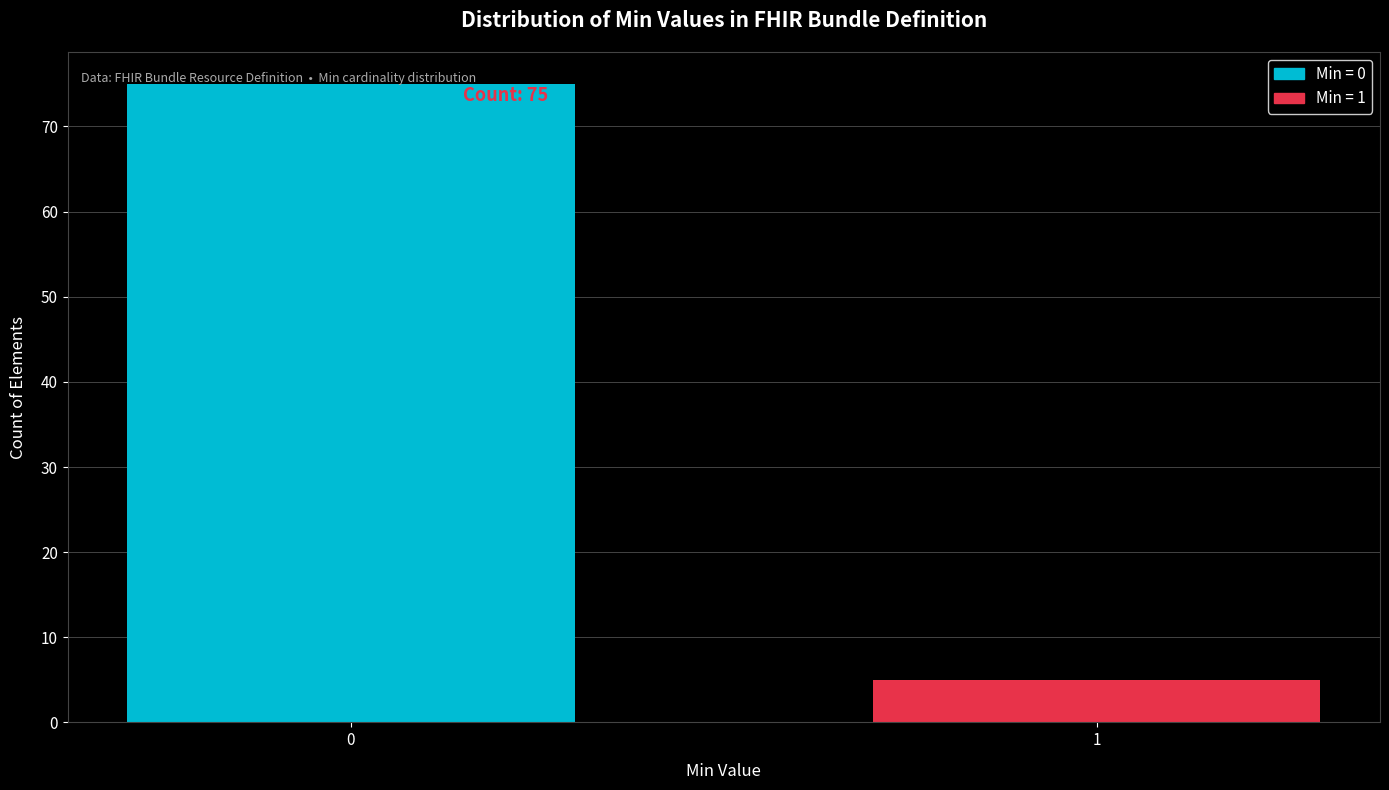

The value at 1 is 2. True or false?

False